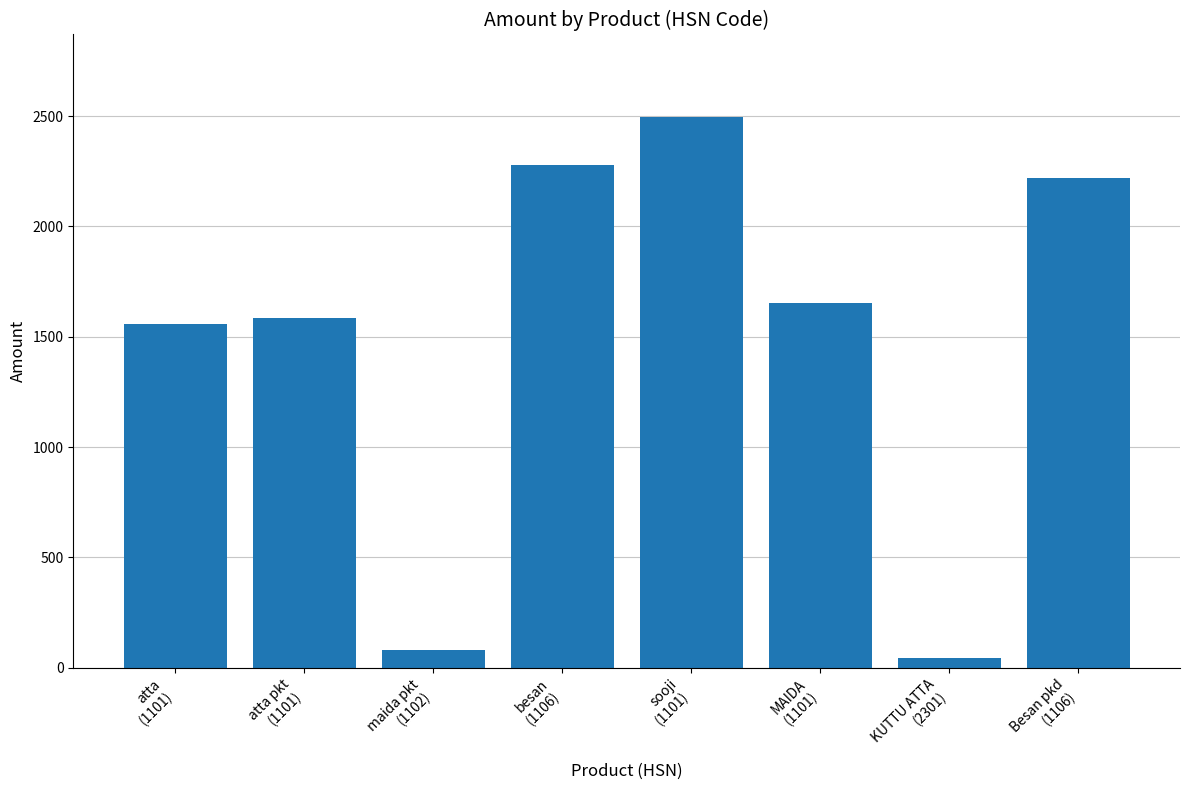

Which has a higher value, atta
(1101) or sooji
(1101)?

sooji
(1101)